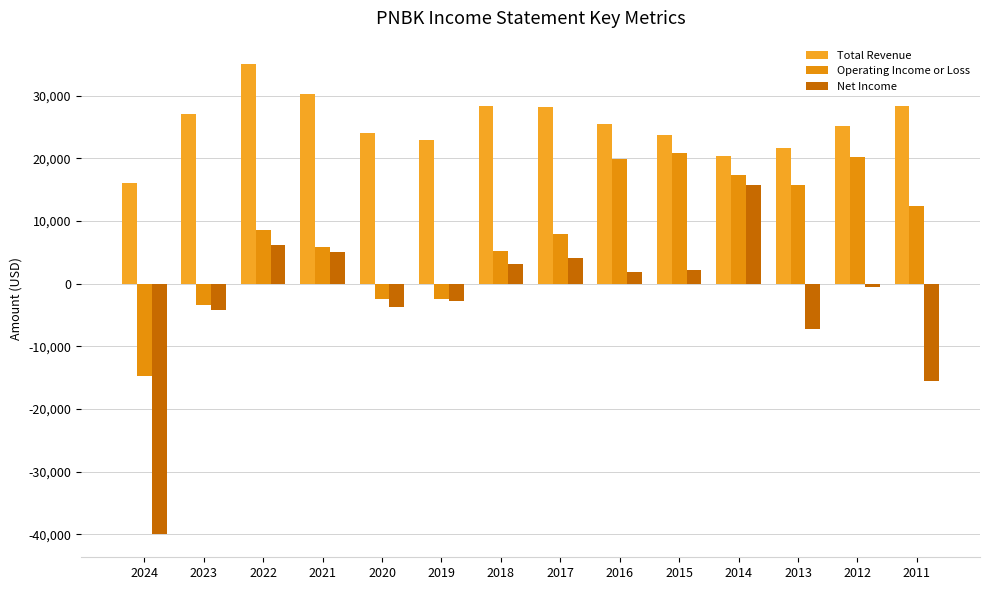

How many values in Operating Income or Loss are above zero?

10